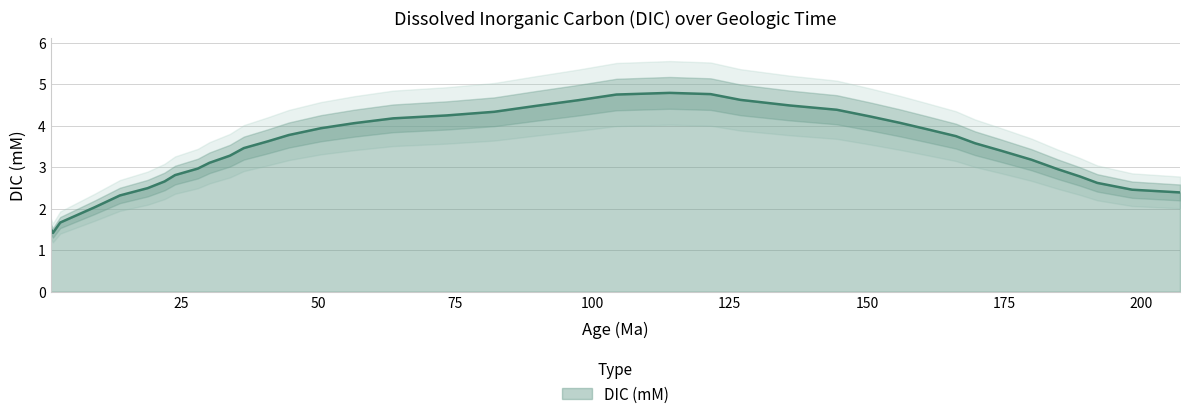

What is the lowest value of the DIC (mM) series?

1.4